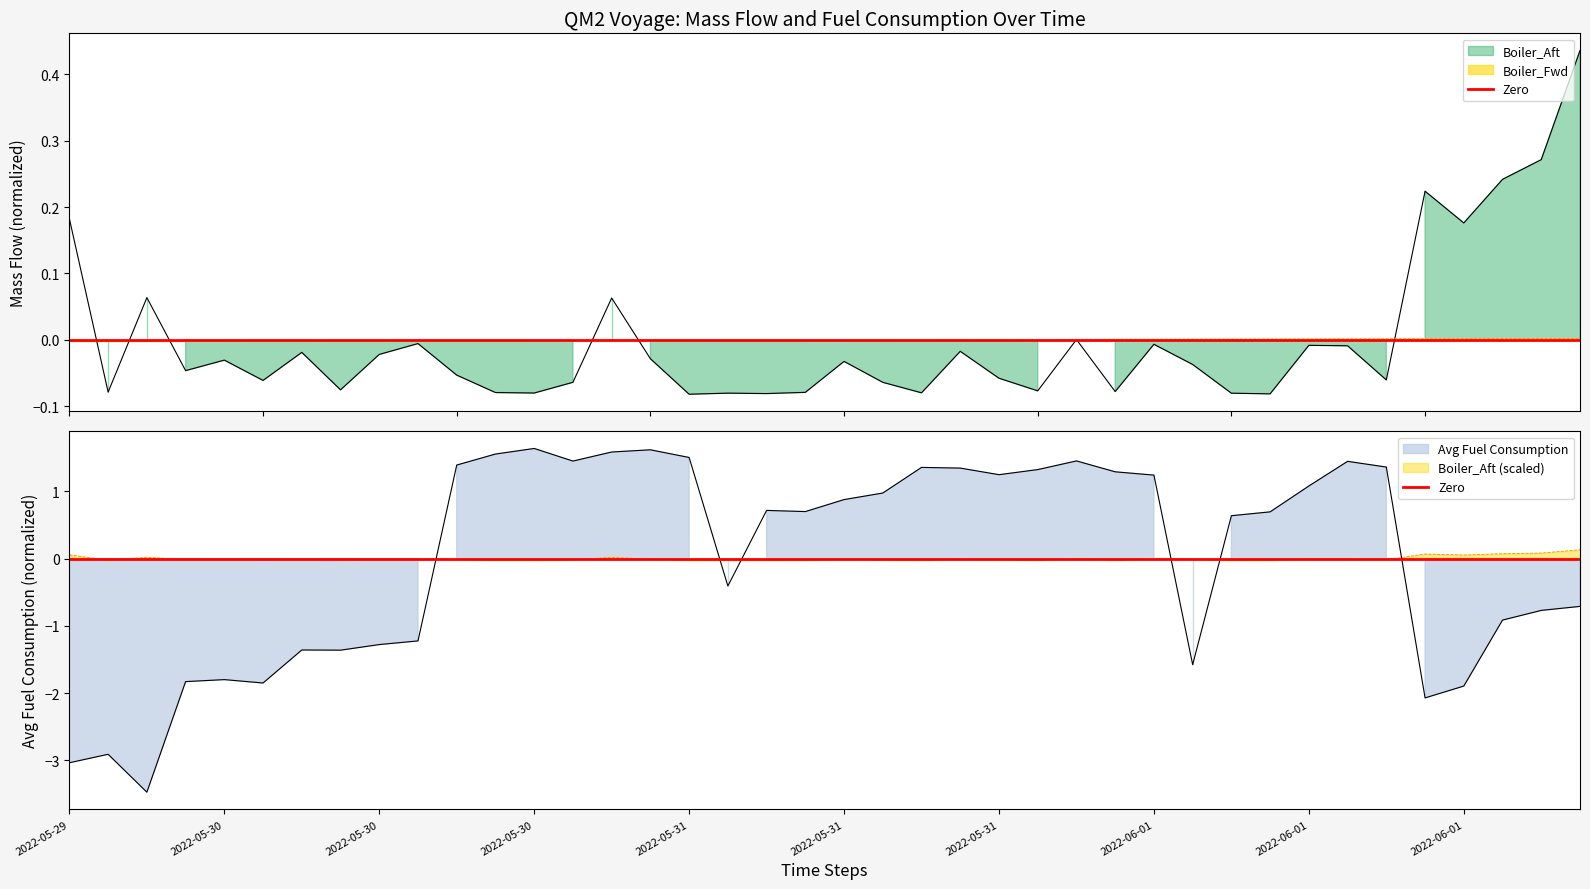

How many lines are shown in the chart?

3